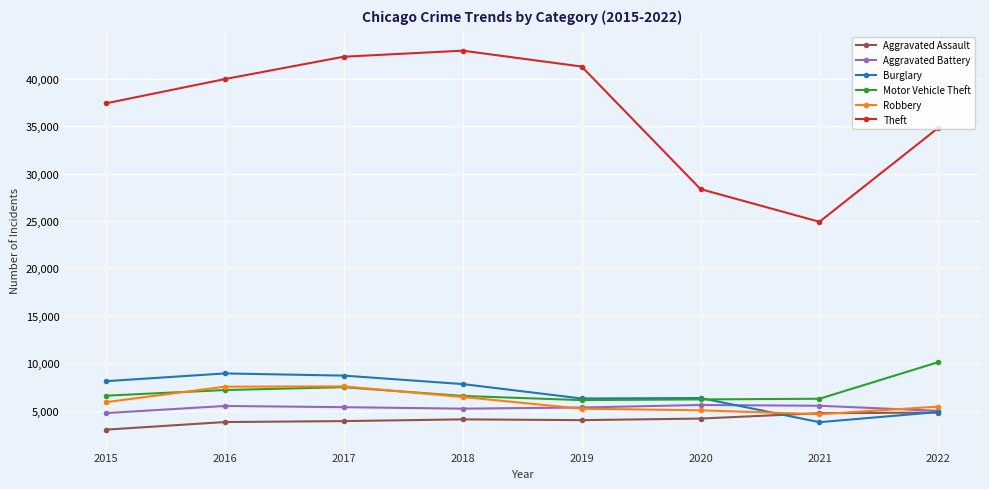

True or false: Robbery has a value of 2450 at 2017.

False